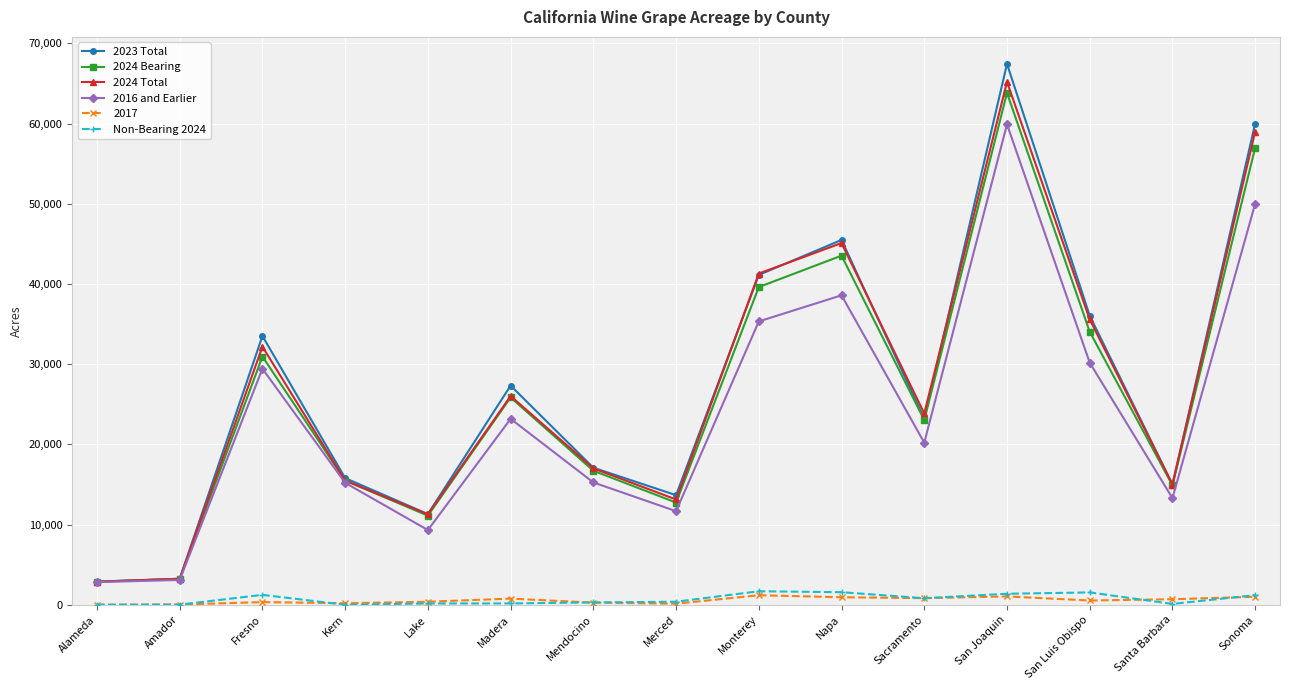

True or false: 2016 and Earlier and Non-Bearing 2024 intersect in this chart.

False